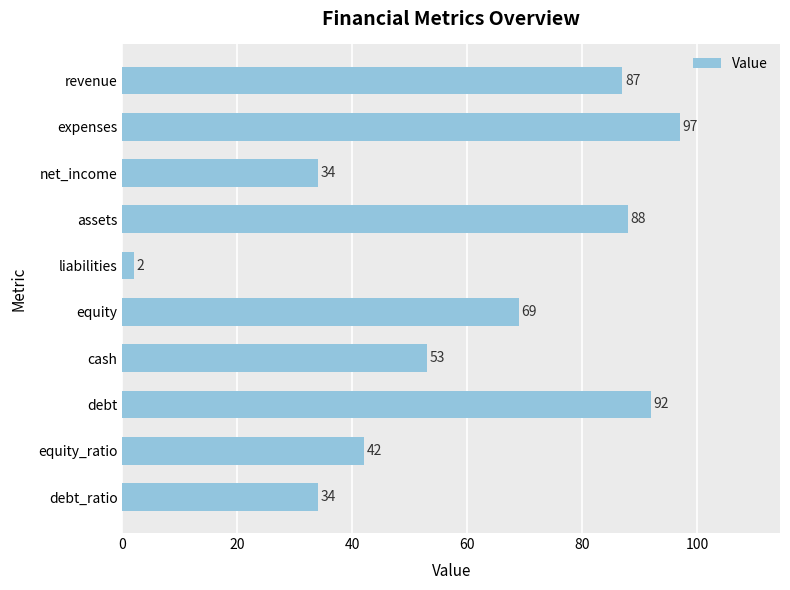

Is it true that the value at equity is 69?

True